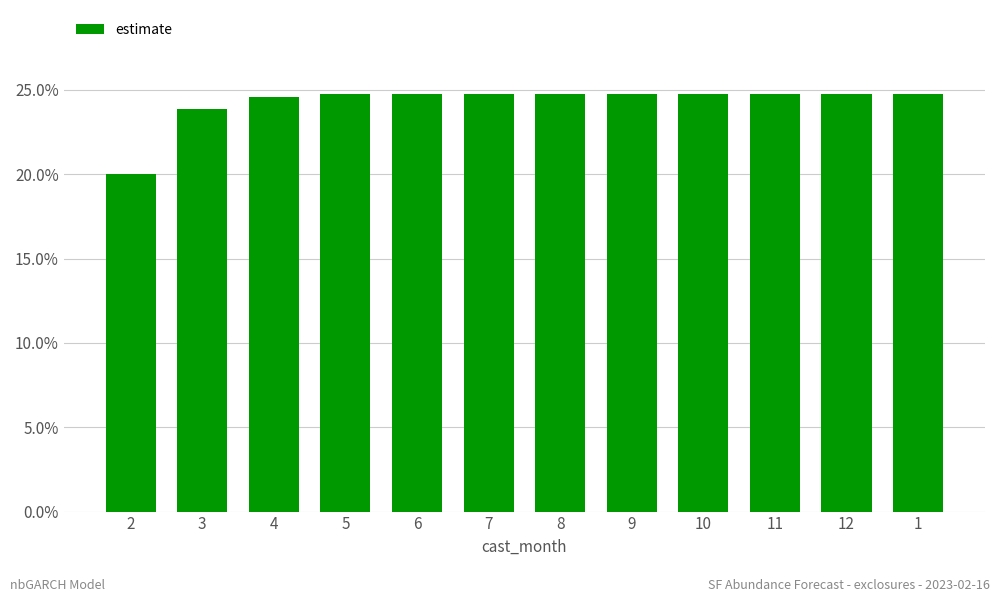

Reading right to left, extract all data points from this chart.

1=0.2	12=0.2	11=0.2	10=0.2	9=0.2	8=0.2	7=0.2	6=0.2	5=0.2	4=0.2	3=0.2	2=0.2